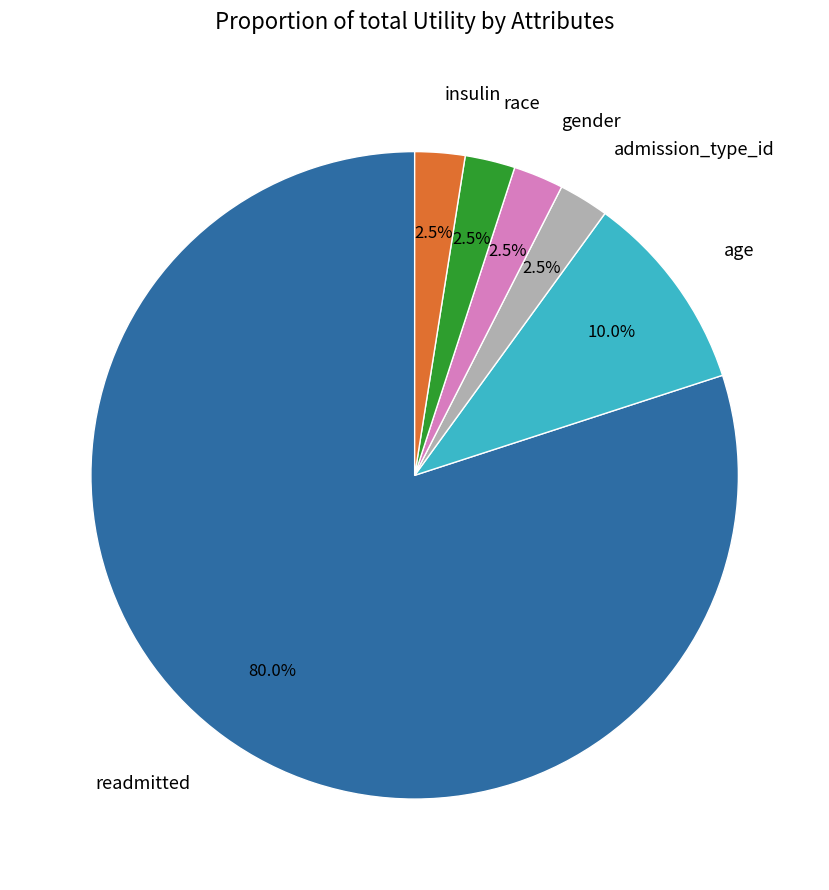

What portion of the pie excludes gender?

97.5%